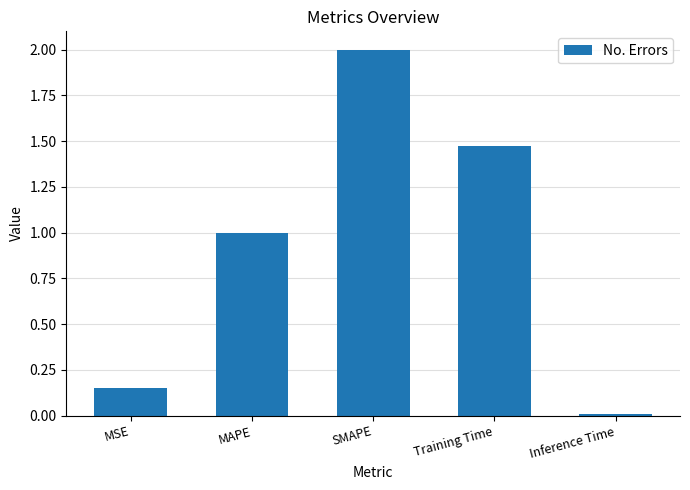

What value does the data have at SMAPE?

2.0